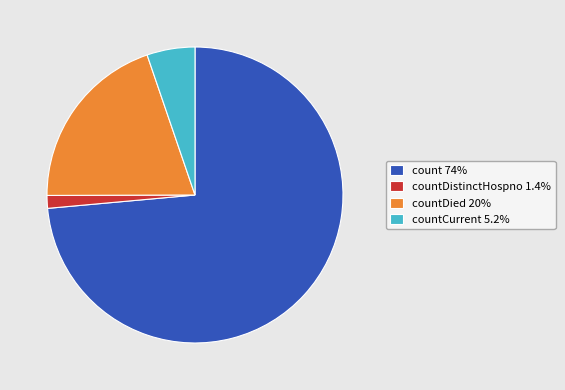

What is the ratio of the value at countDied 20% to the value at countCurrent 5.2%?

3.8